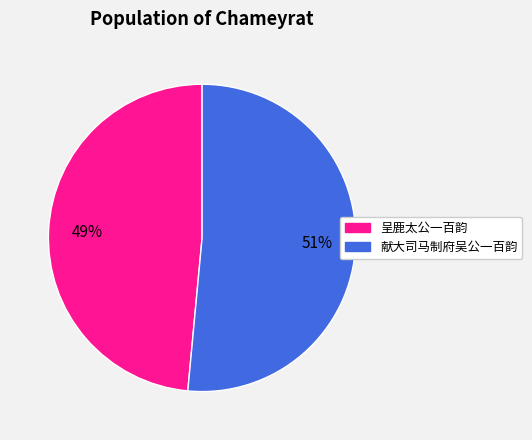

To the nearest percent, what is the average slice percentage?

50%